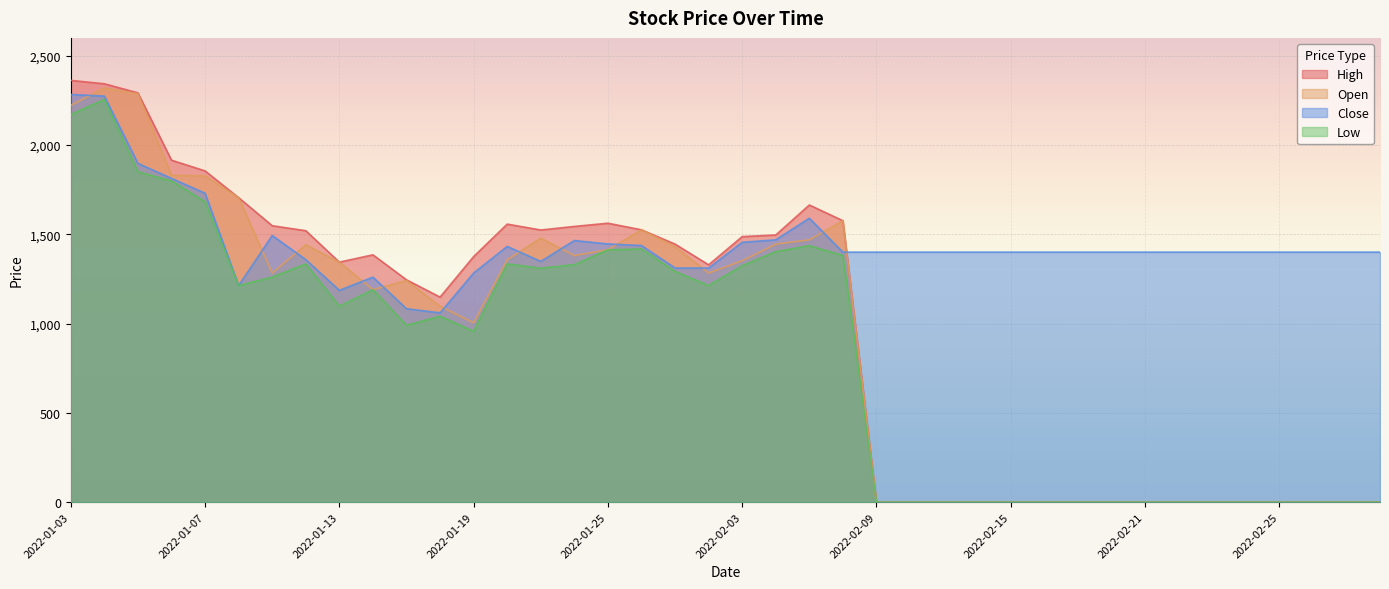

At which category is the sum across all series the highest?

2022-01-04